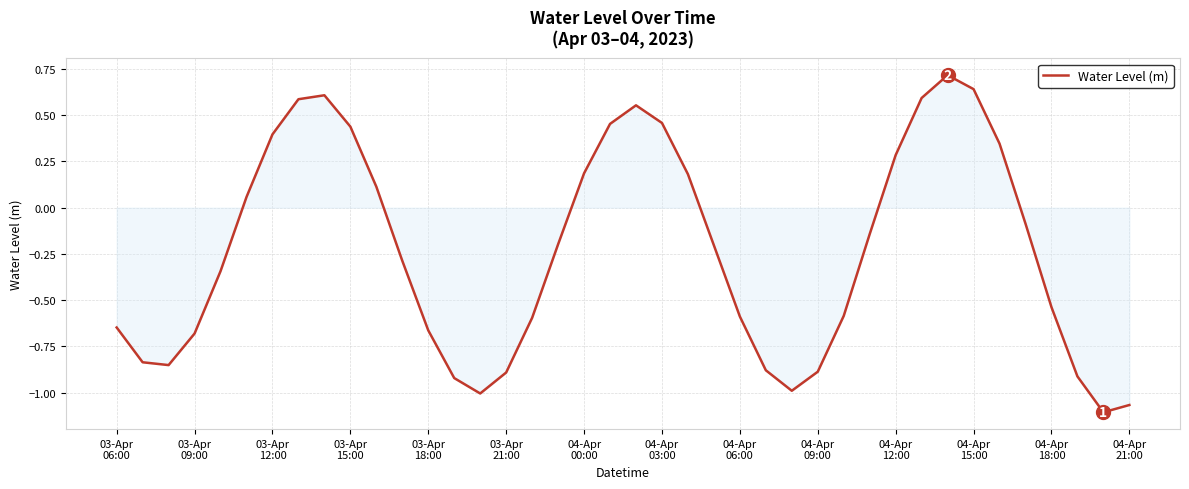

What is the greatest value displayed?

0.7